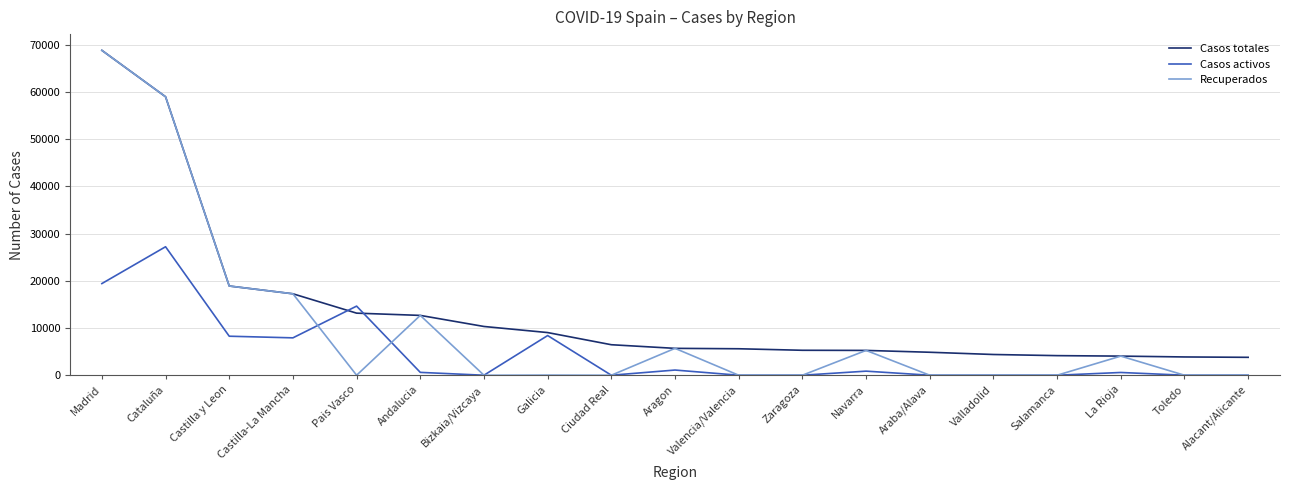

At which label is Recuperados closest to 34426?

Castilla y Leon